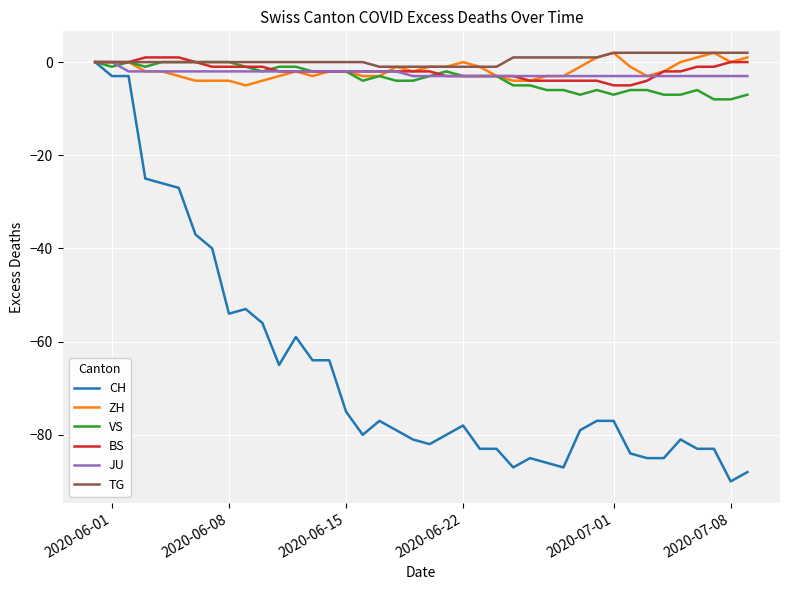

What are all the series names shown in the legend?

CH, ZH, VS, BS, JU, TG